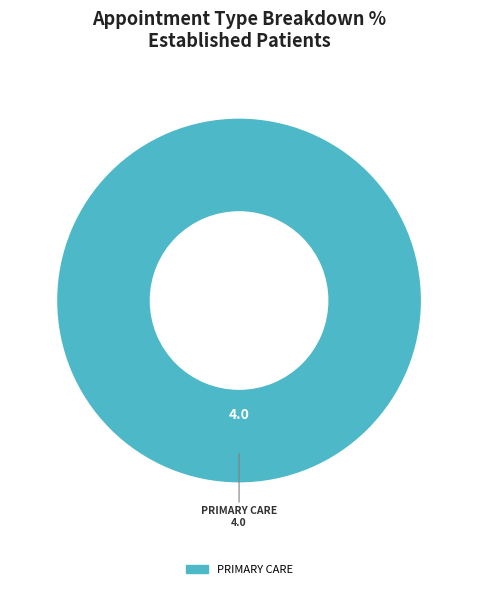

Is there a majority slice in this chart?

Yes